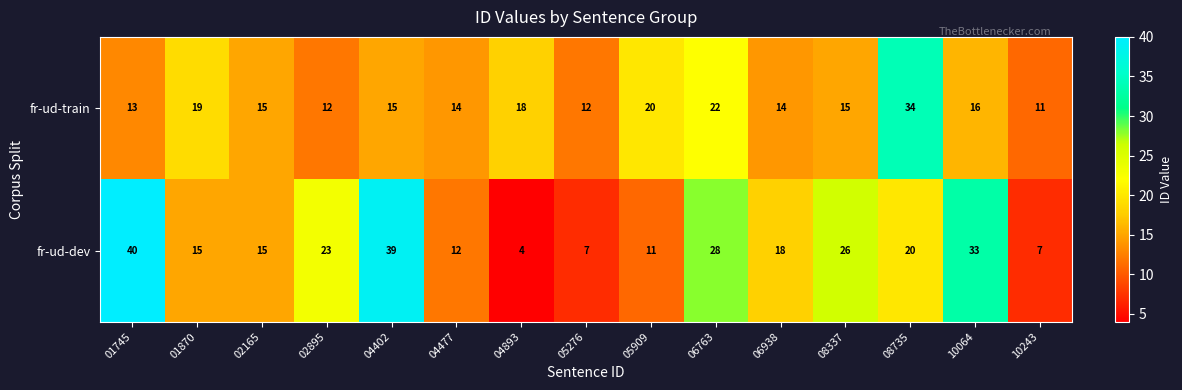

How many values in the fr-ud-train series are below 15?

6